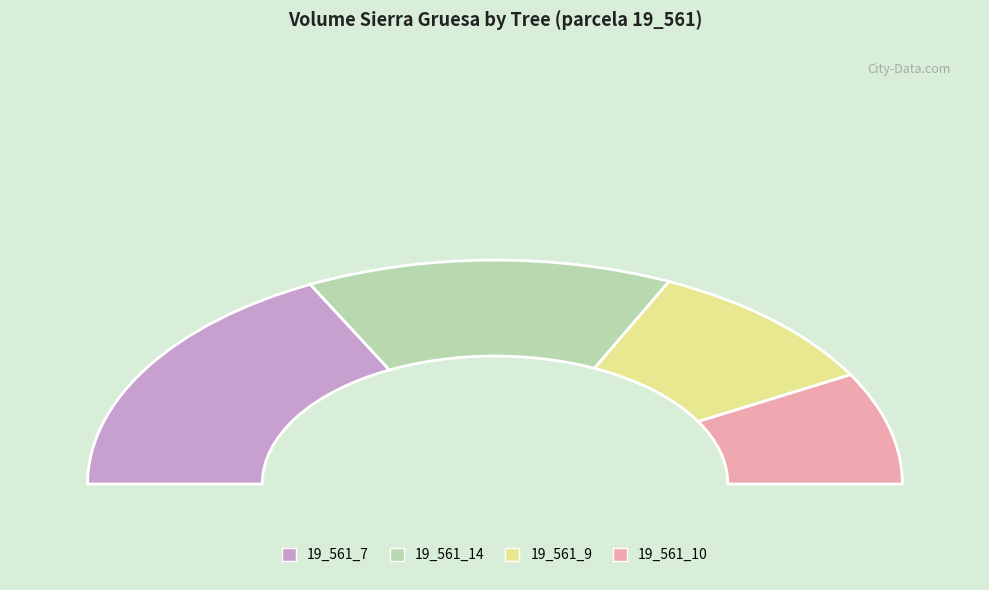

Is there a majority slice in this chart?

No